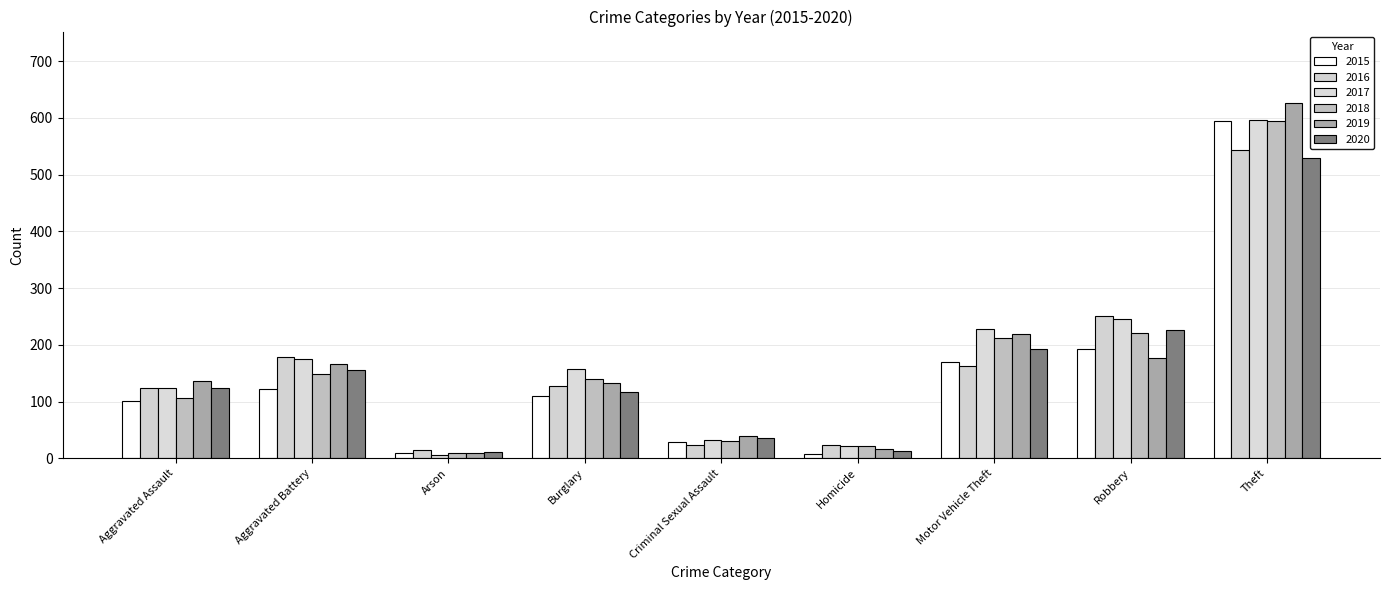

Read the 2016 value at Arson, to the nearest 10.

10